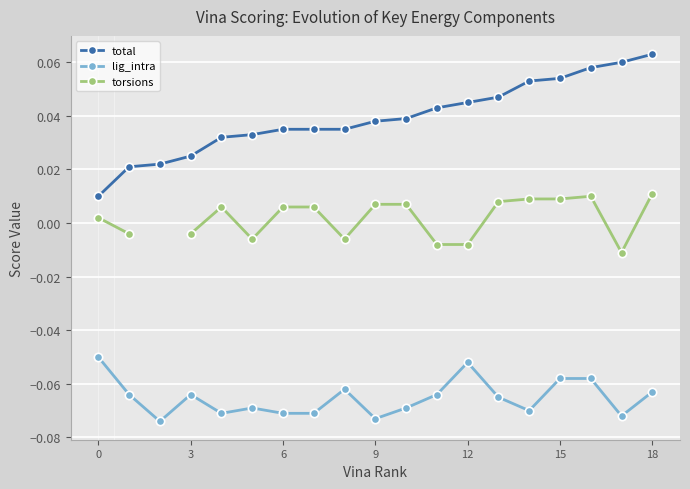

What are all the series names shown in the legend?

total, lig_intra, torsions